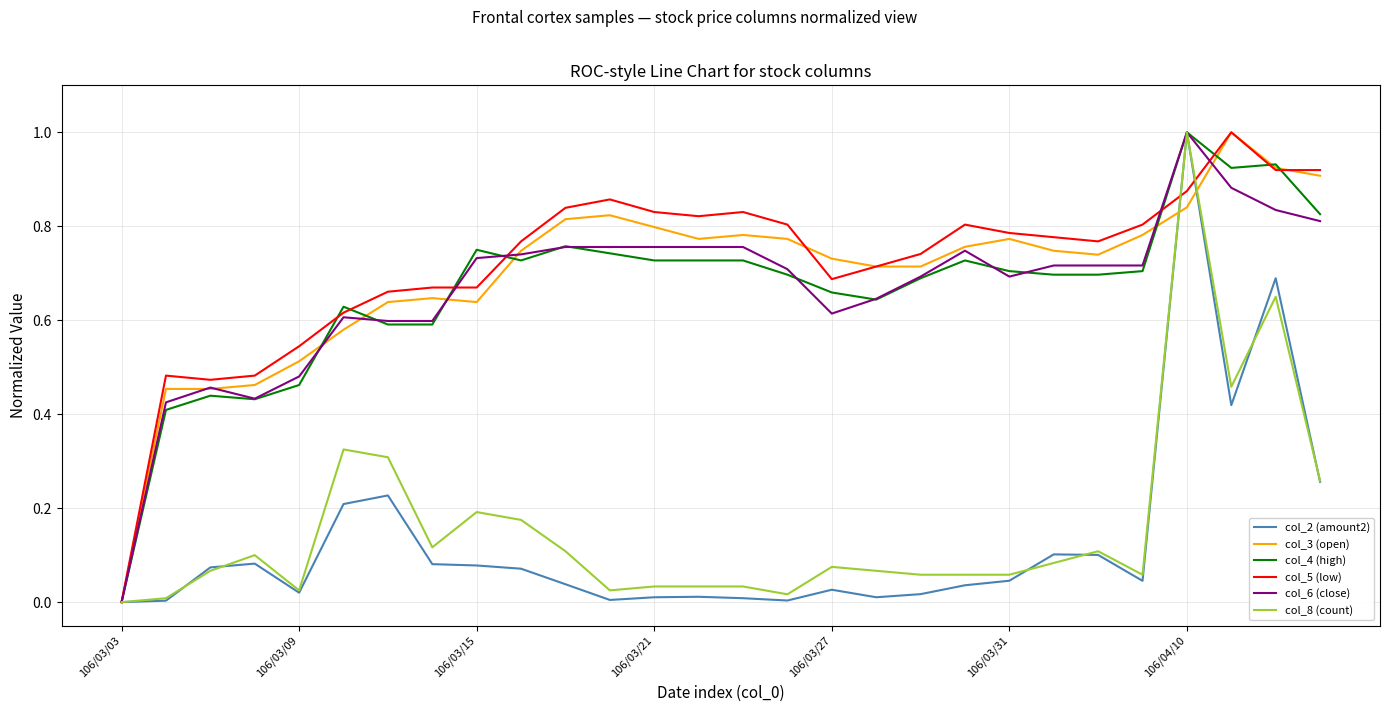

What is the maximum value shown in the chart?

1.0